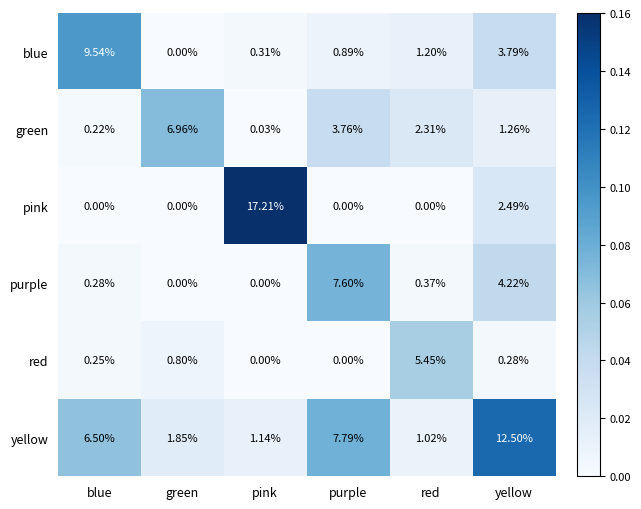

At which label is pink closest to 8?

yellow